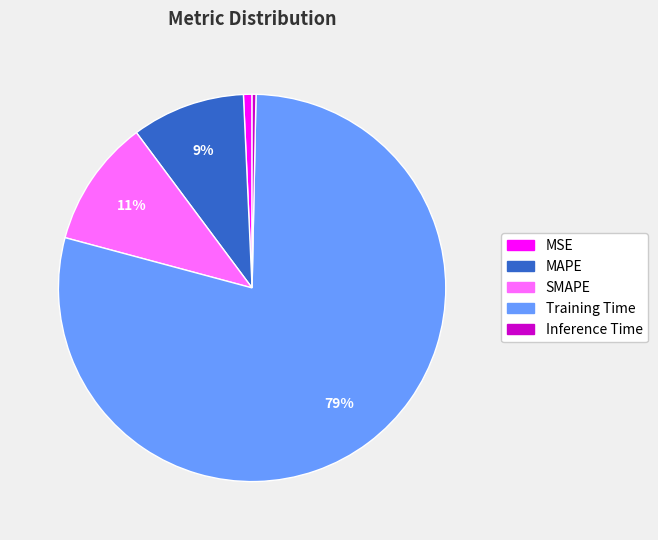

Does Training Time represent more than half of the total?

Yes